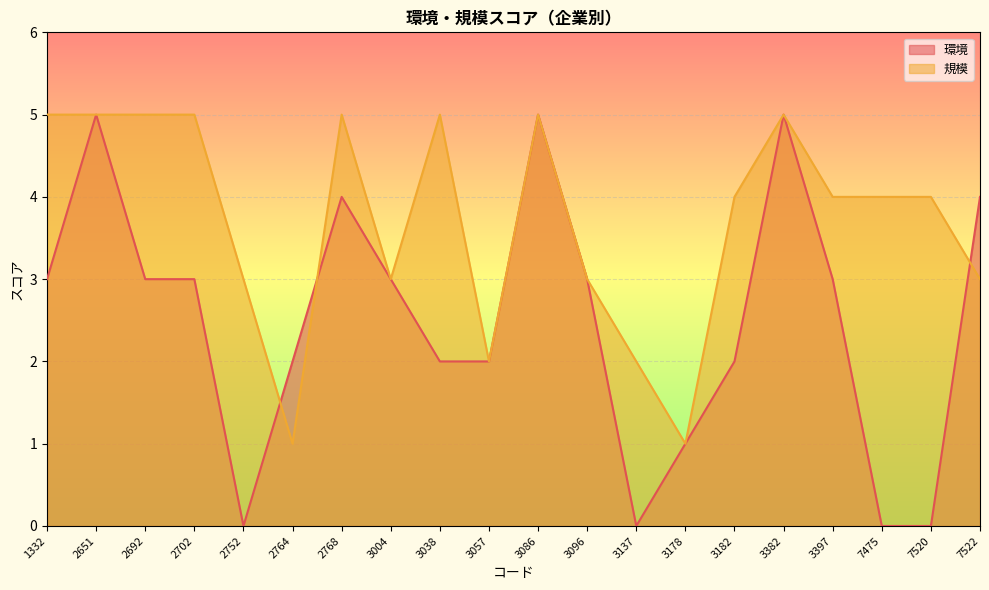

Between which two adjacent categories do 規模 and 環境 first intersect?

2752 and 2764